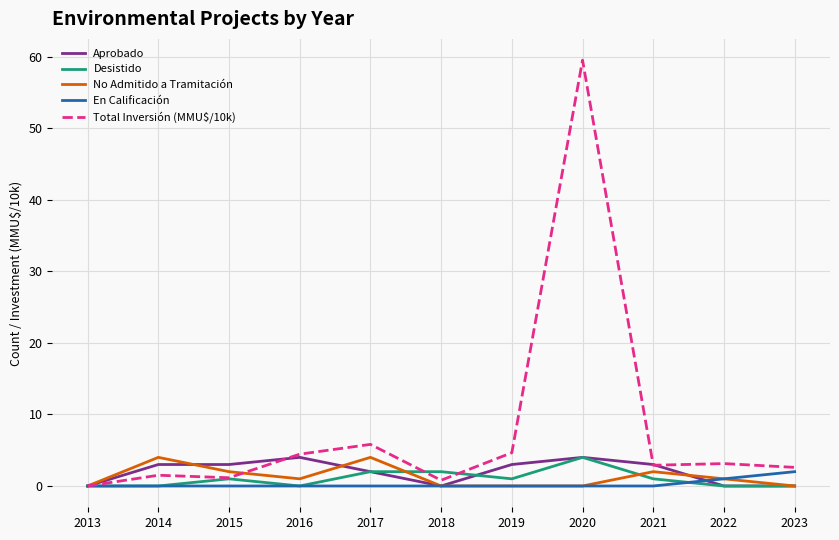

How many lines are shown in the chart?

5